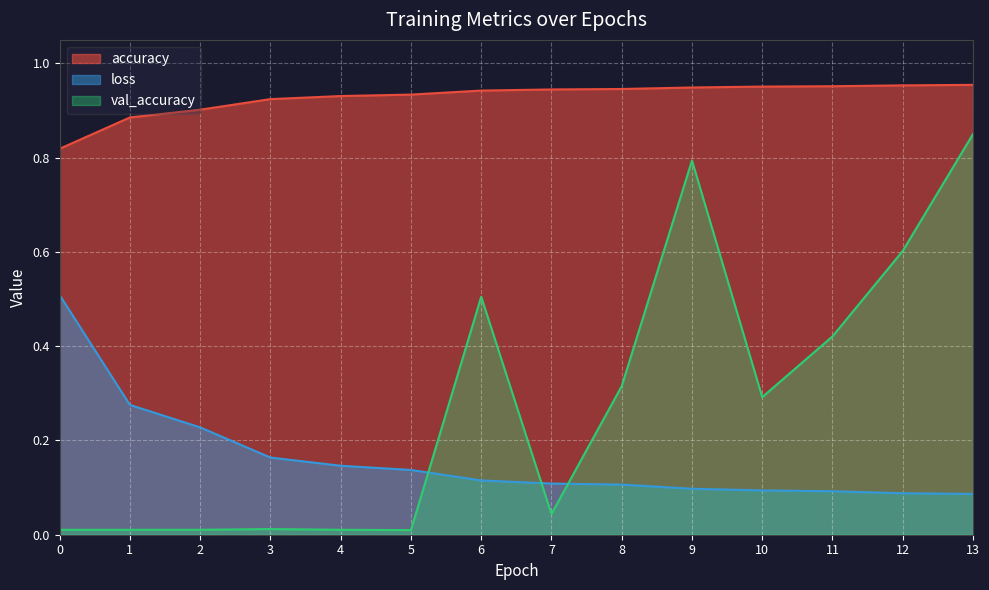

At how many categories does at least one series exceed 0?

14